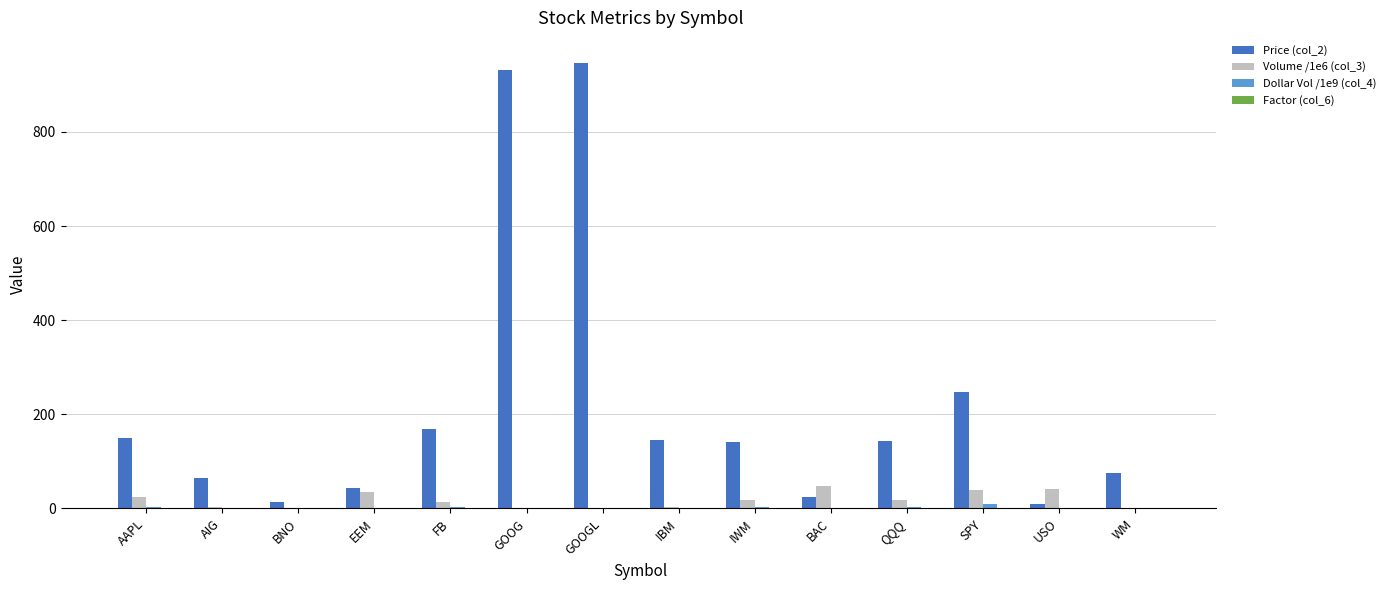

Which series has the largest total across all categories?

Price (col_2)